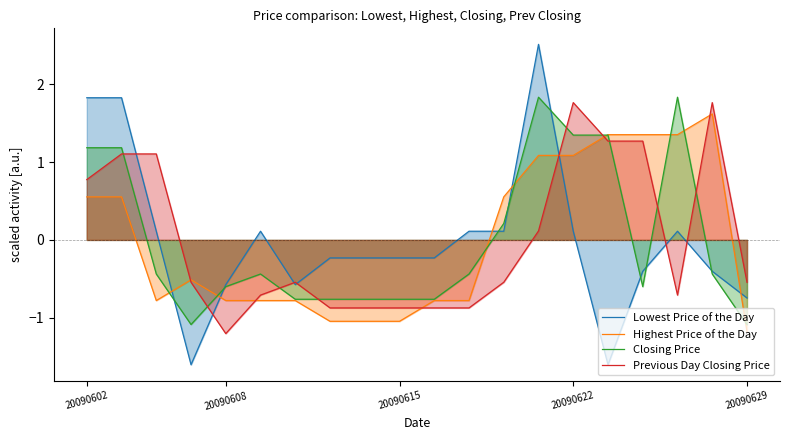

Where does the Closing Price series first go above 0?

20090602